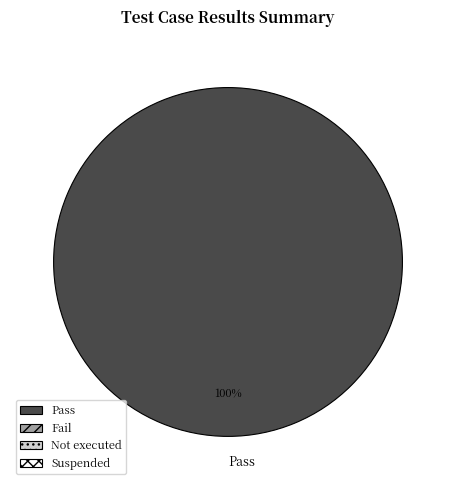

Is it true that Pass is 100% of the pie?

True